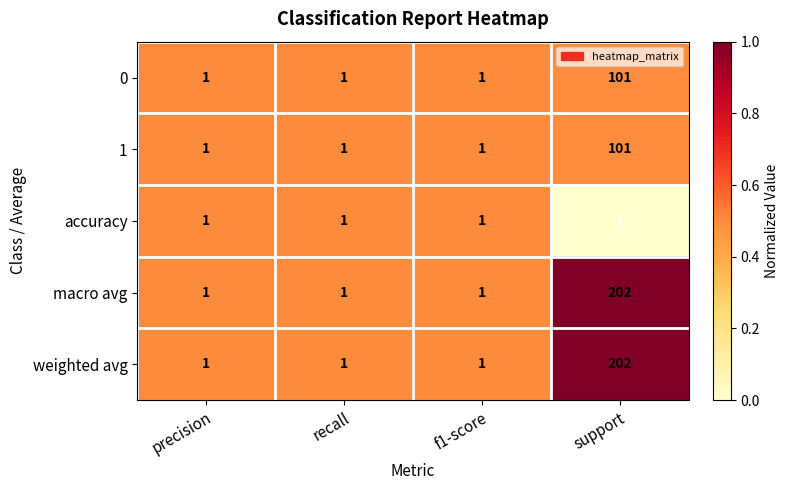

Which label corresponds to the largest value in the chart?

support